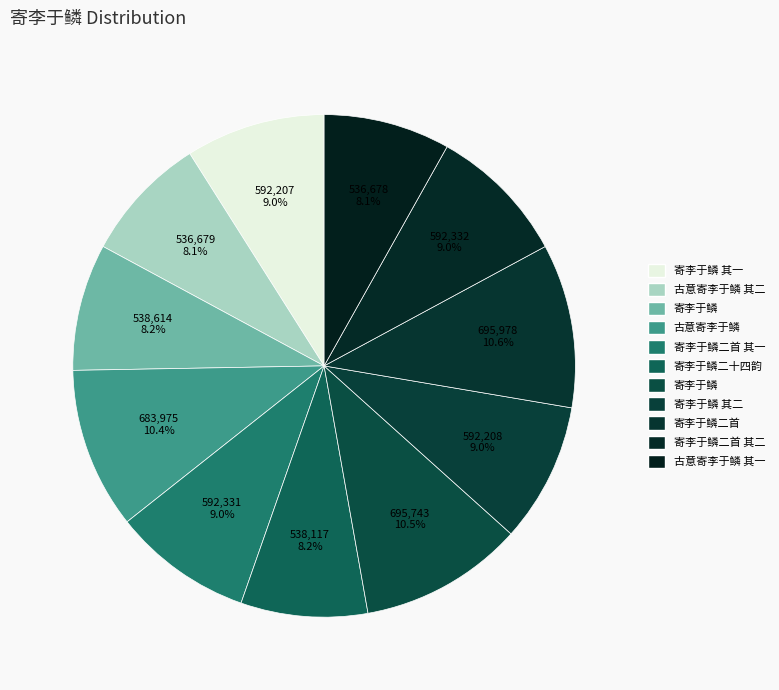

Count the number of slices in the pie.

11